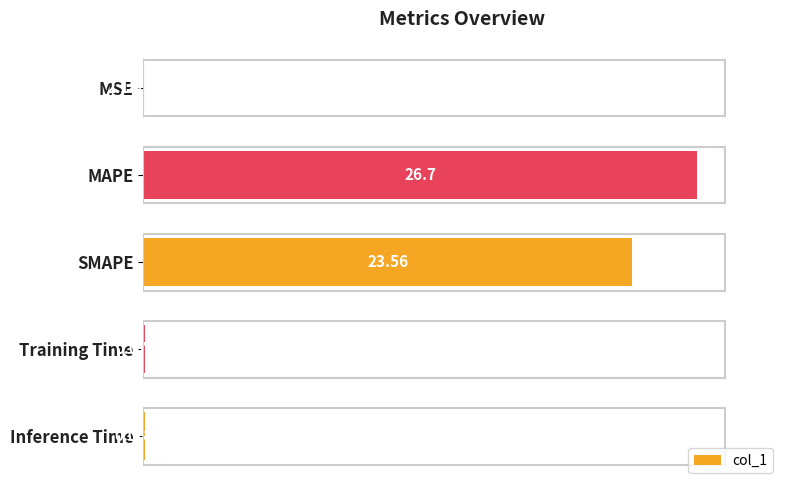

Which category has the highest value across all series?

MAPE